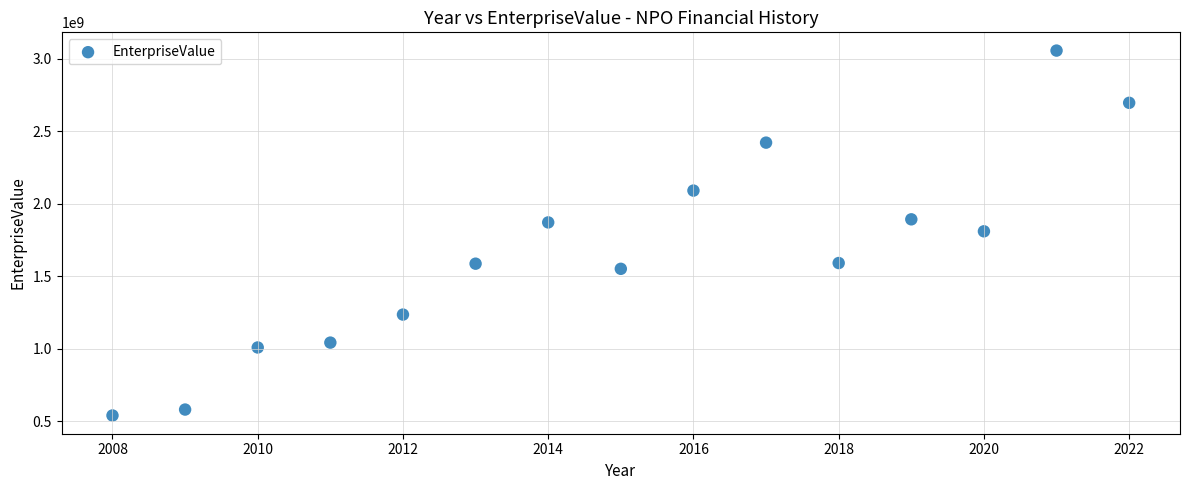

What is the range of Y values (max minus min)?

2514234000